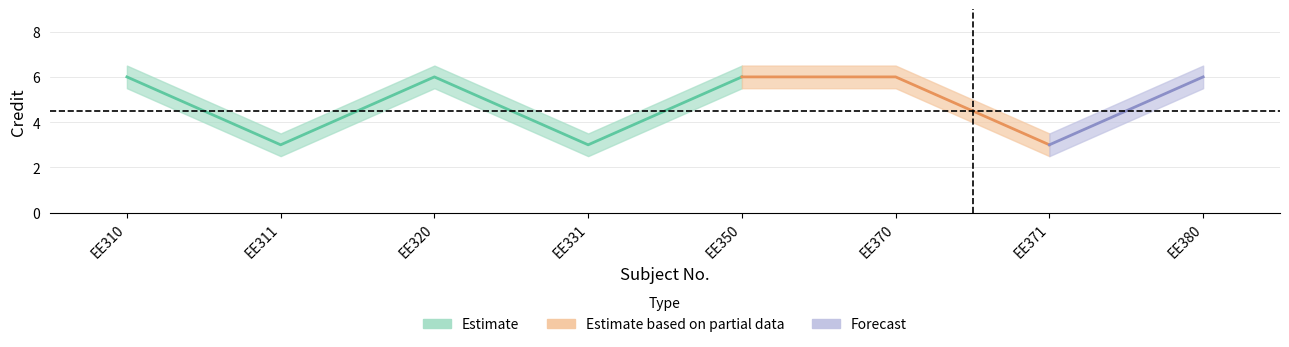

True or false: Credit_lower and Credit_mid intersect in this chart.

False